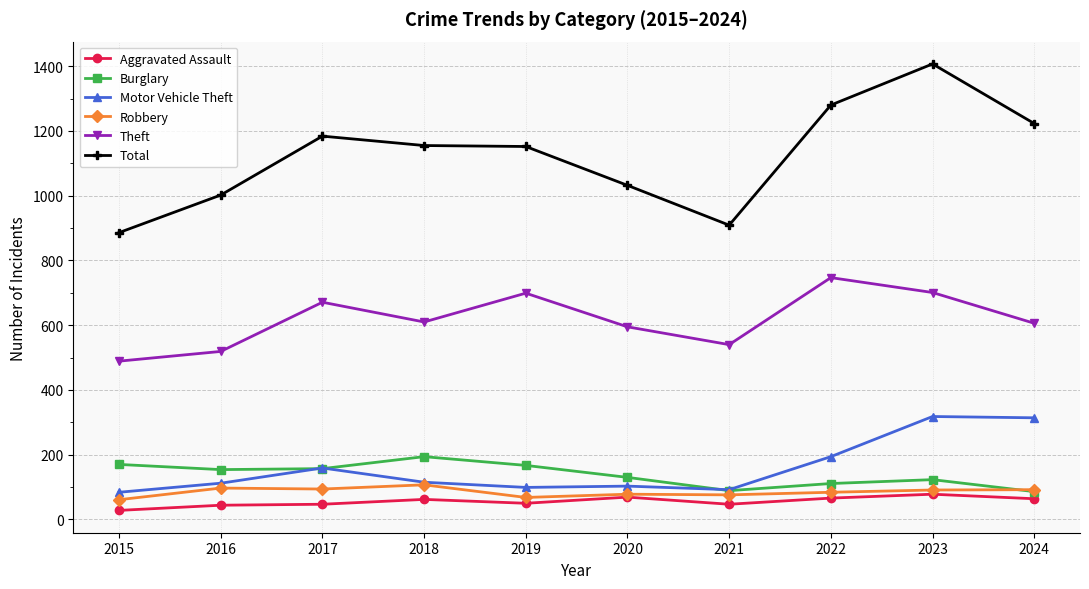

What is the minimum value for Total?

886